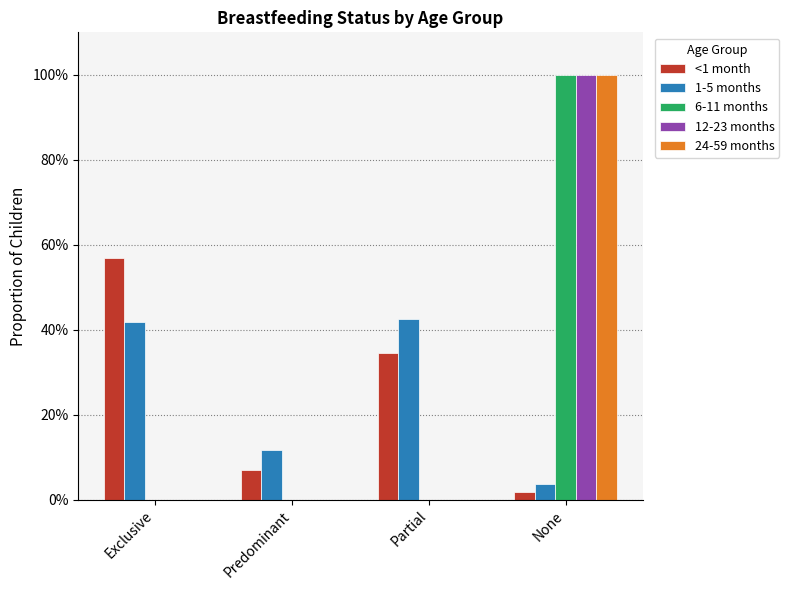

List the series in order of their peak value, lowest first.

1-5 months, <1 month, 6-11 months, 12-23 months, 24-59 months